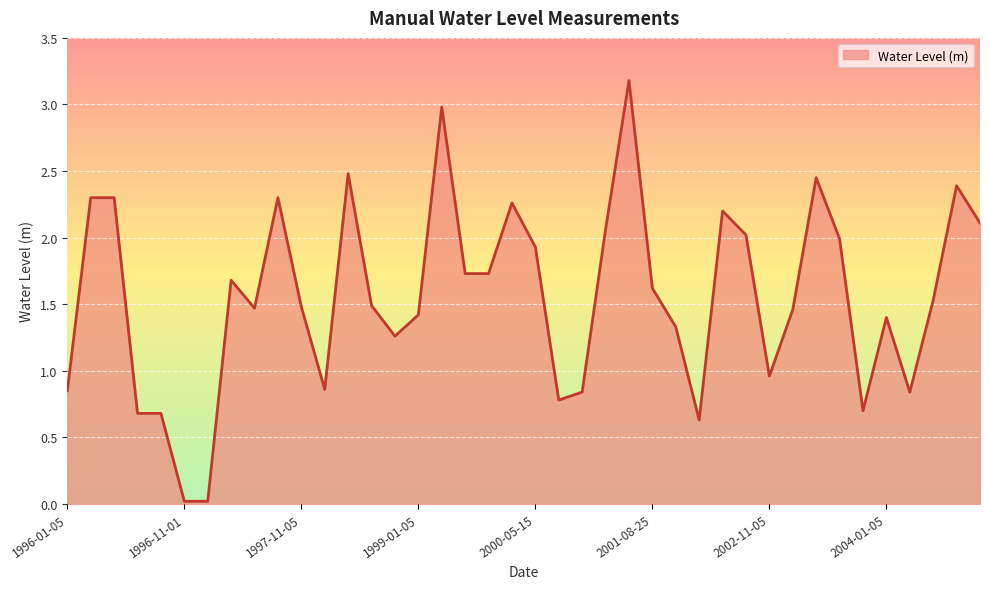

What is the difference between the maximum and minimum values?

3.2